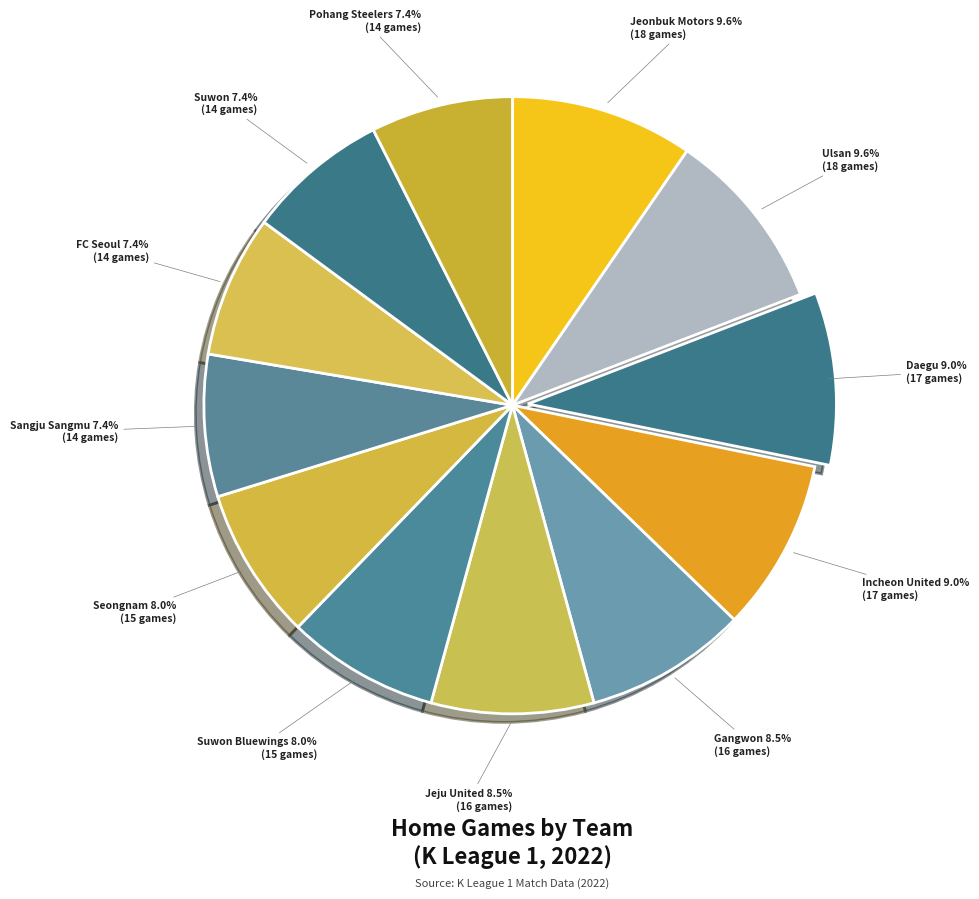

Which slice is the smallest?

Sangju Sangmu